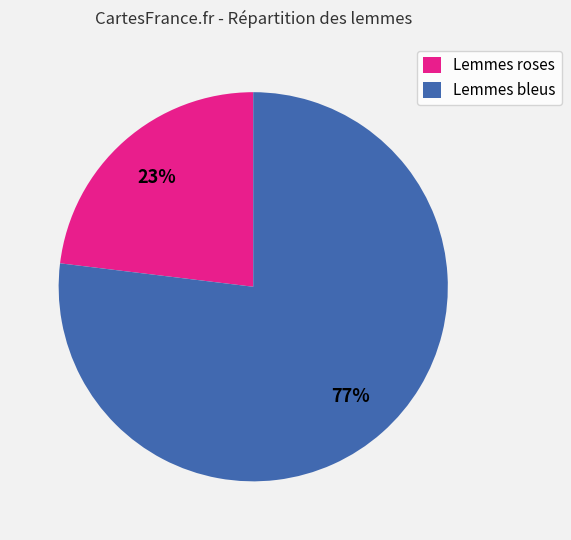

The Lemmes roses slice represents 23% of the pie. True or false?

True